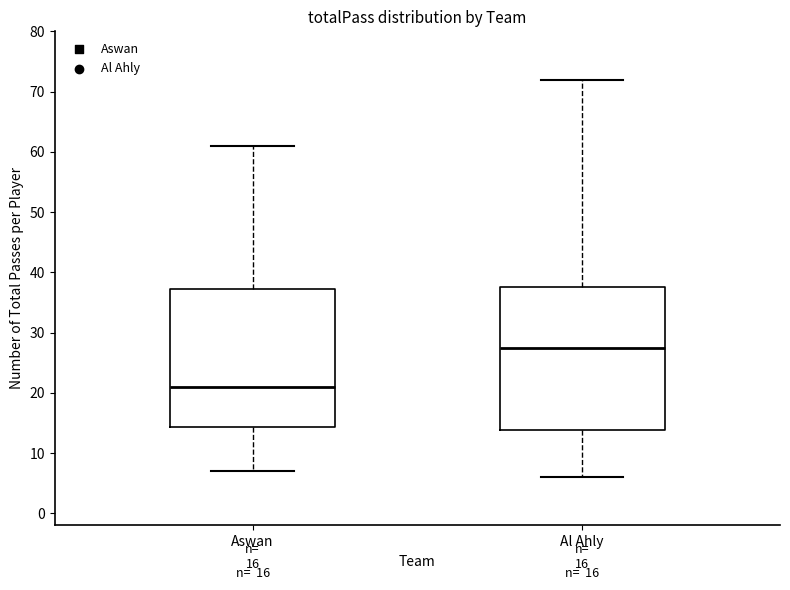

Which box has the highest median line?

Al Ahly